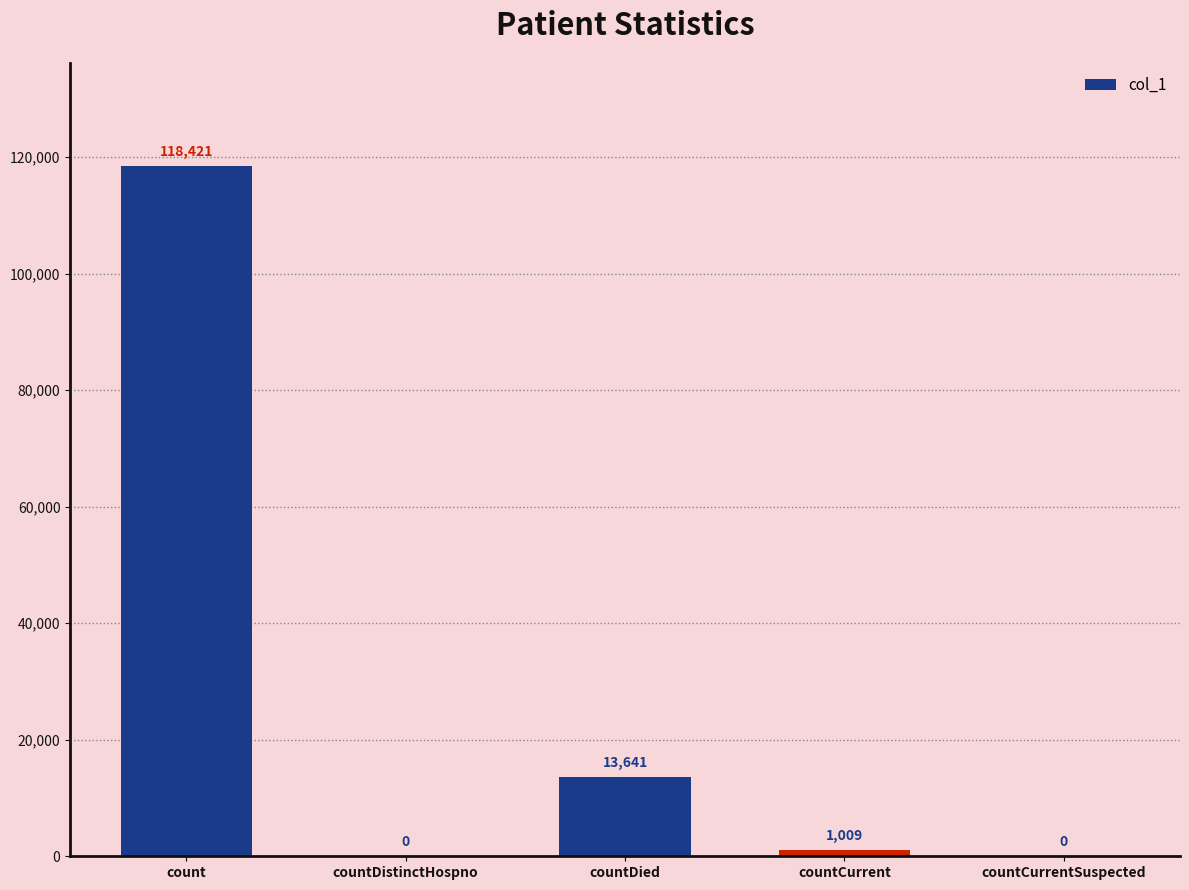

True or false: the data shows 20008 at countDied.

False